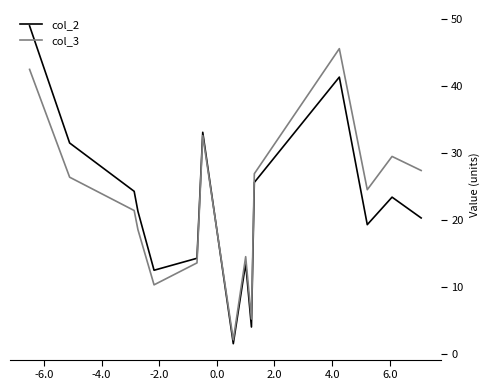

After their last crossing, which series has the higher values: col_2 or col_3?

col_3